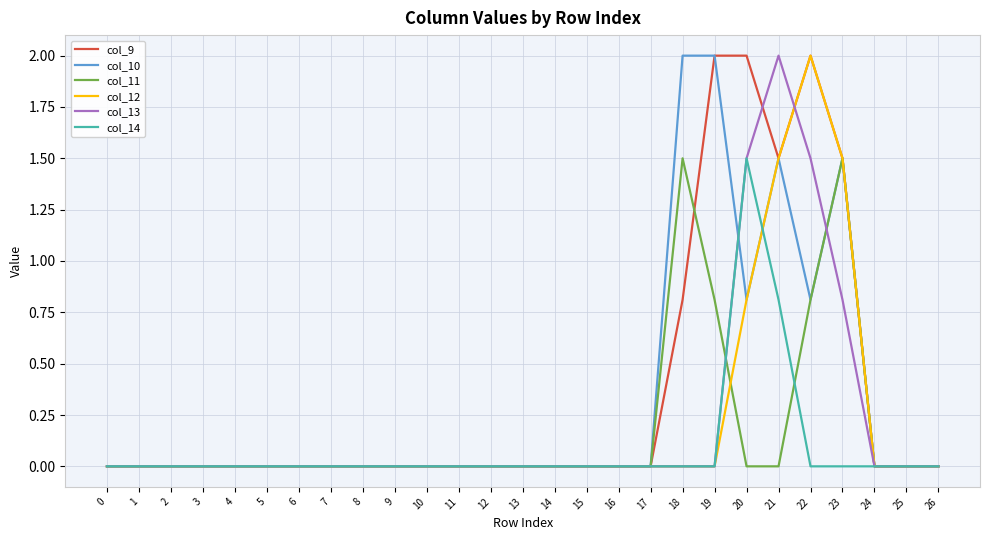

The value of col_12 at 18 is -0.9. True or false?

False